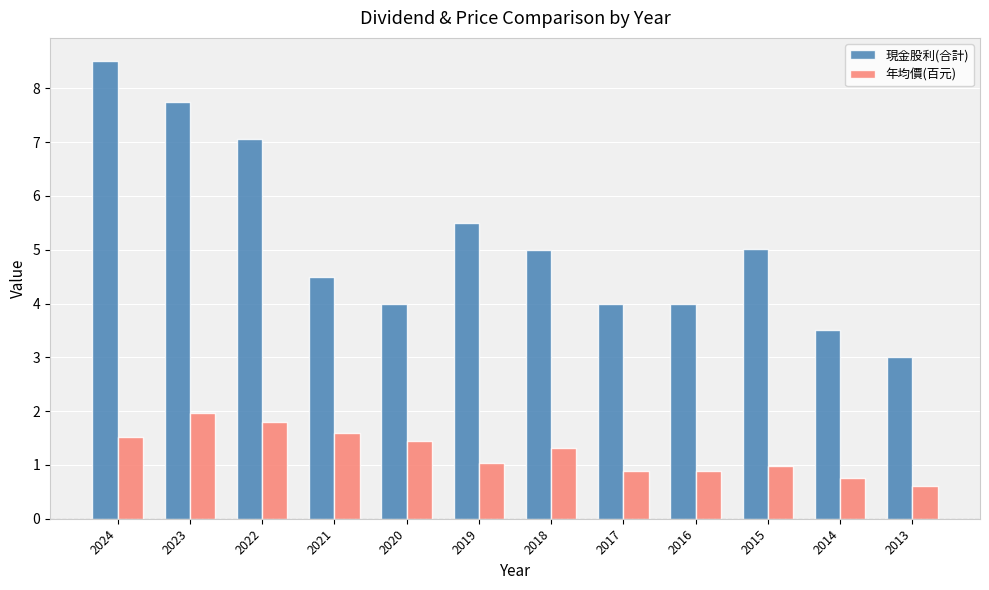

At which category is the sum across all series the highest?

2024